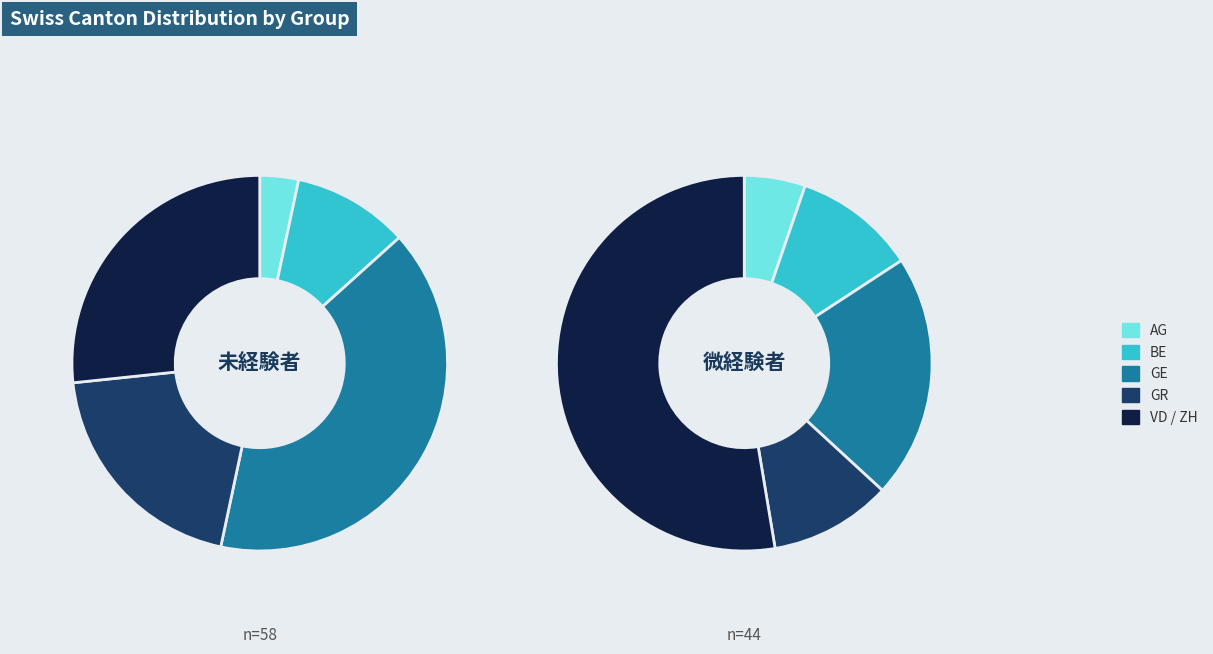

Is there a majority slice in this chart?

No